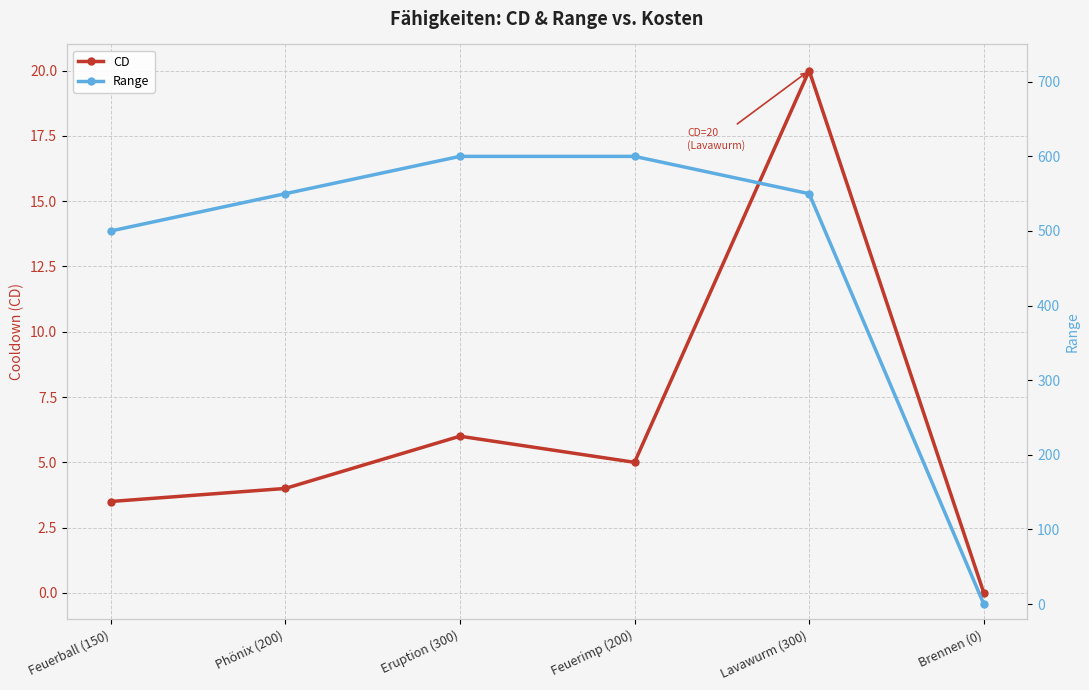

Which series has the largest range (max minus min)?

Range